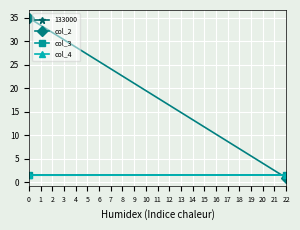

What is the difference between the col_2 values at 22 and 0?

34.0